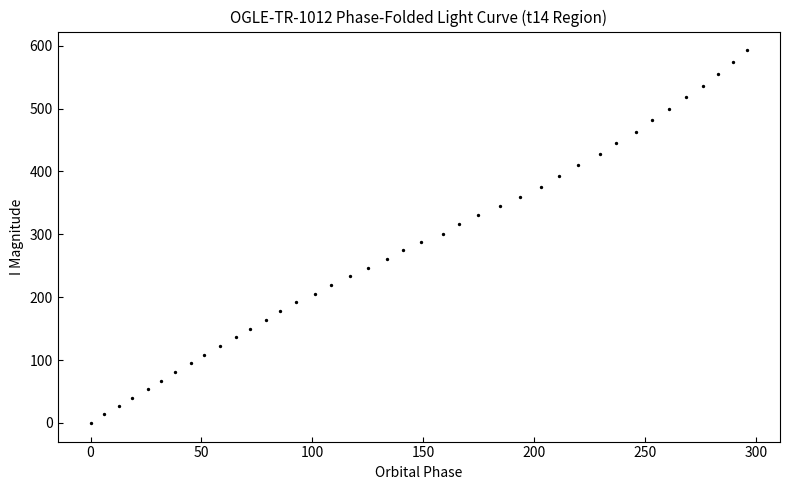

What is the range of Y values (max minus min)?

592.9